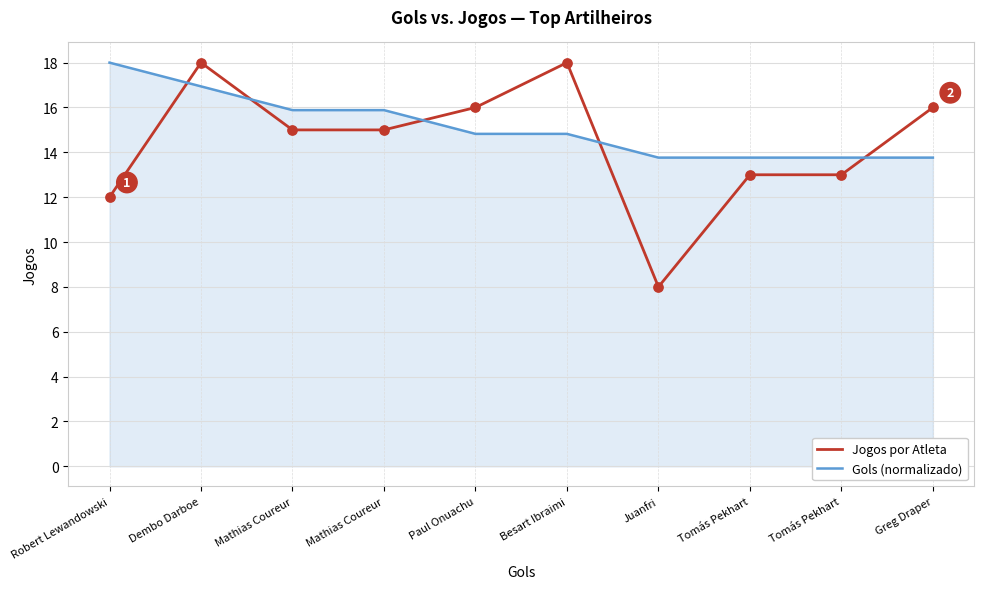

Is the value of Jogos por Atleta at Mathias Coureur greater than the value of Gols (normalizado) at Dembo Darboe?

No